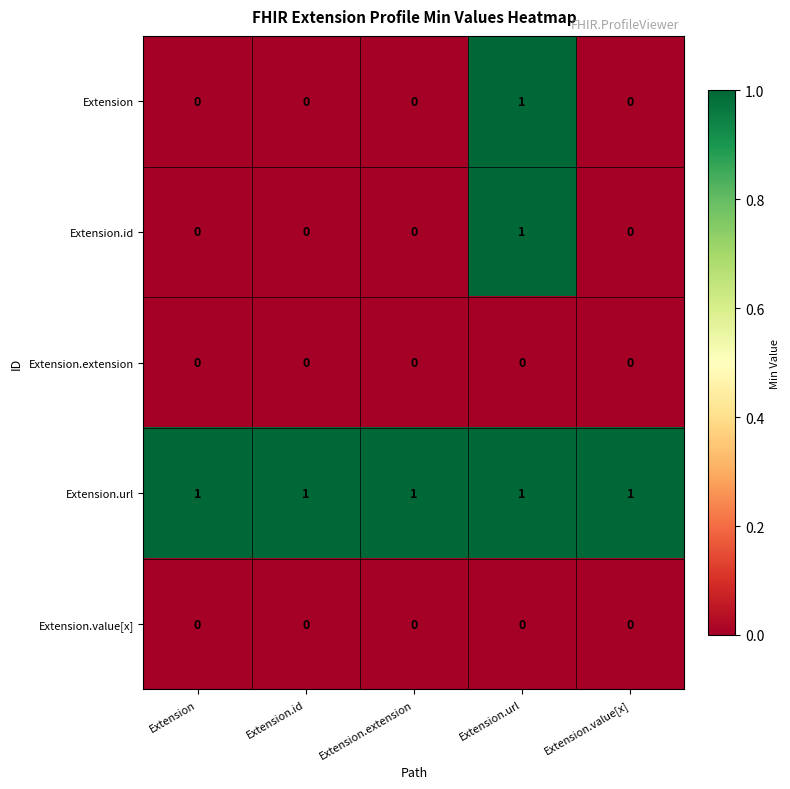

The Extension series shows 0 at Extension. True or false?

True